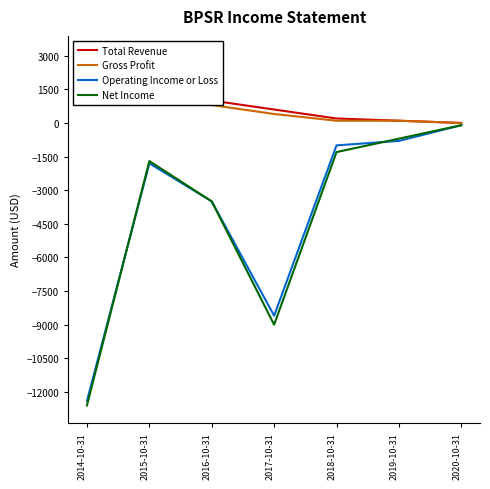

Is it true that Gross Profit equals 1400 at 2015-10-31?

True